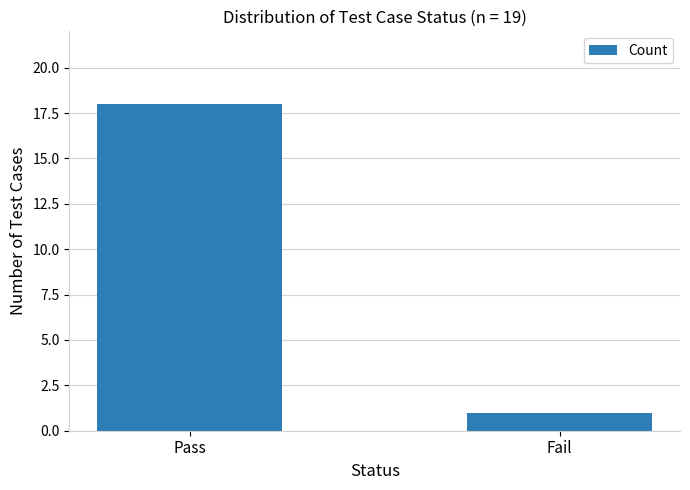

What is the label of the 2nd bar from the right?

Pass